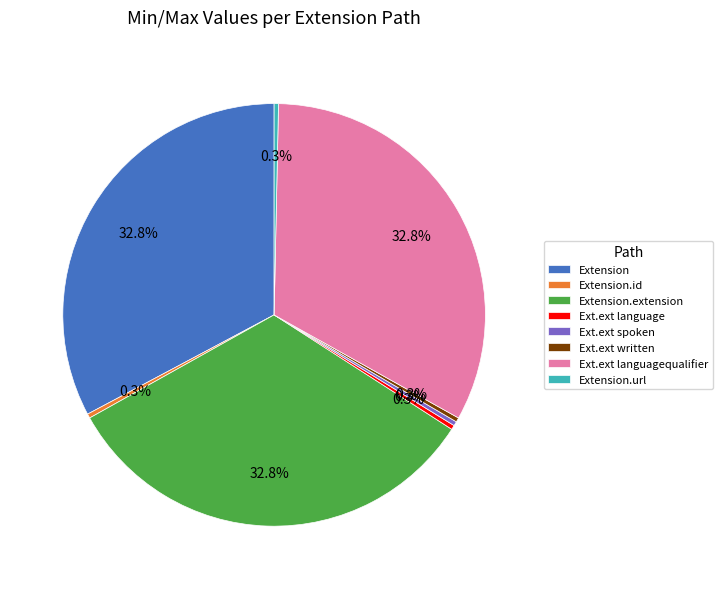

How much of the chart is everything except Ext.ext written?

99.7%